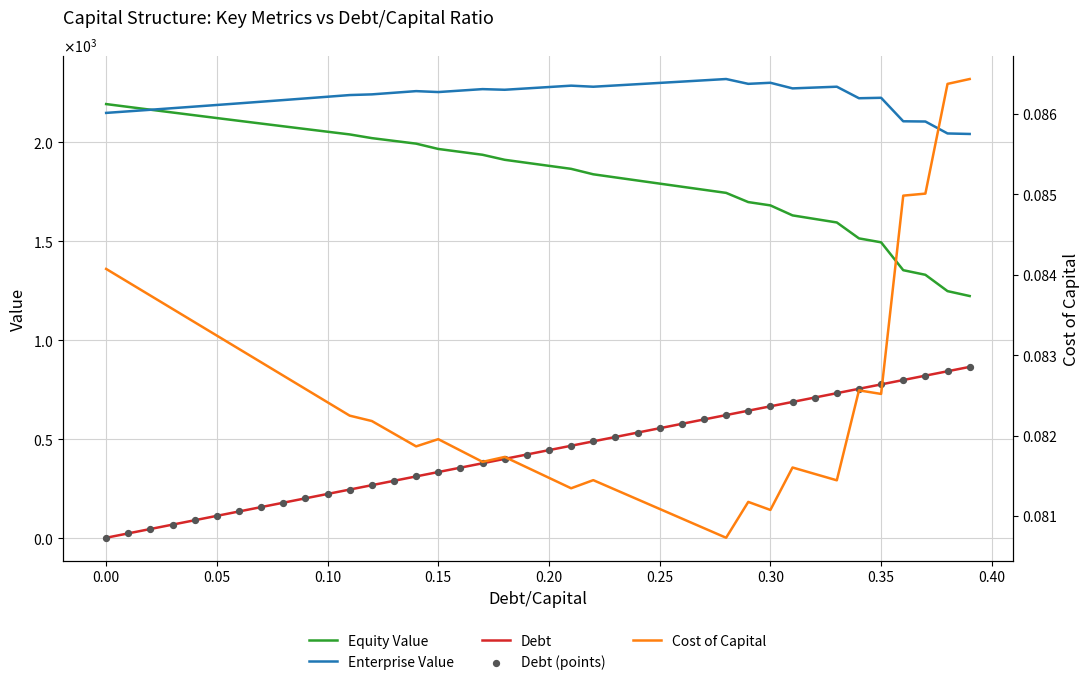

At how many categories does at least one series exceed 356?

40